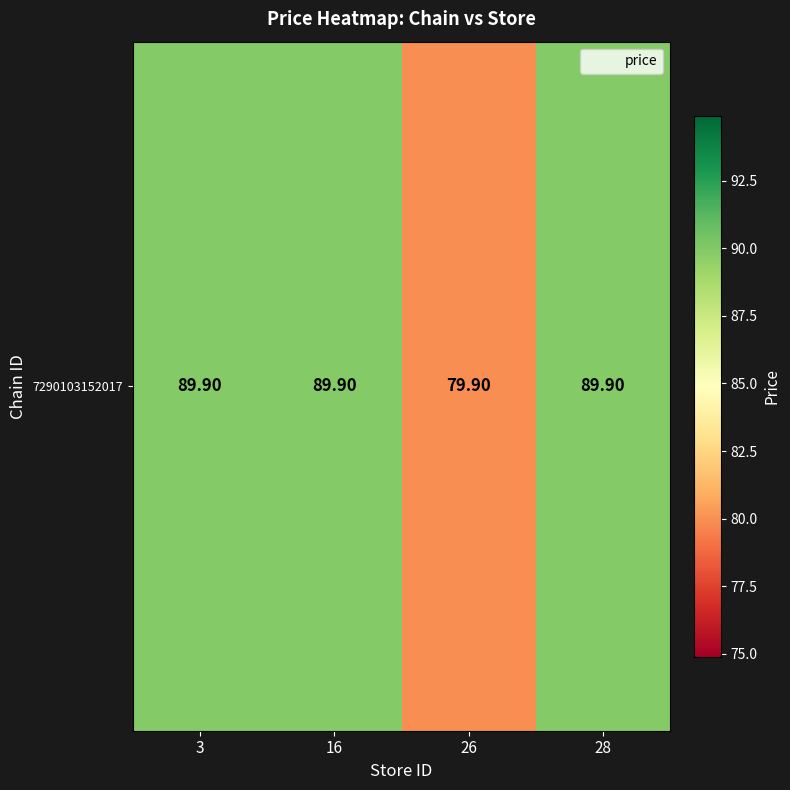

The value at 3 is 122.9. True or false?

False